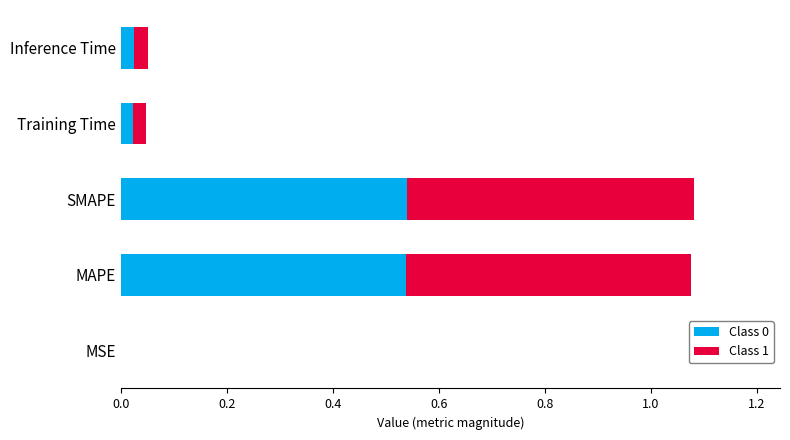

The value of Class 0 at Training Time is 0.0. True or false?

True